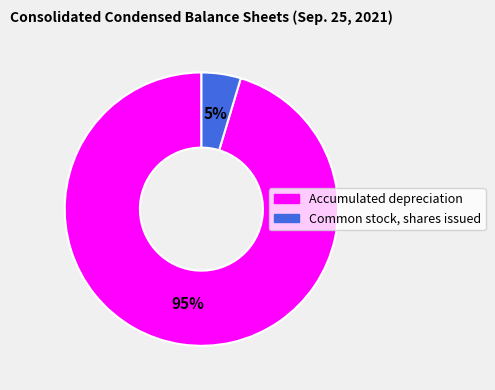

Count the number of slices in the pie.

2